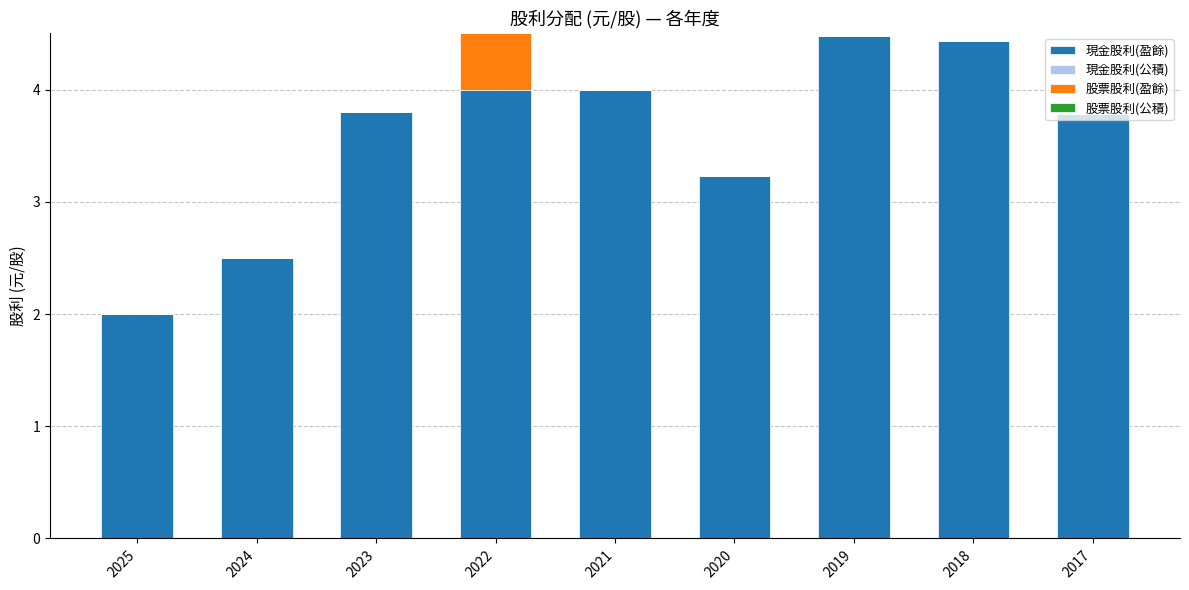

Is it true that 現金股利(盈餘) equals 2.0 at 2025?

True